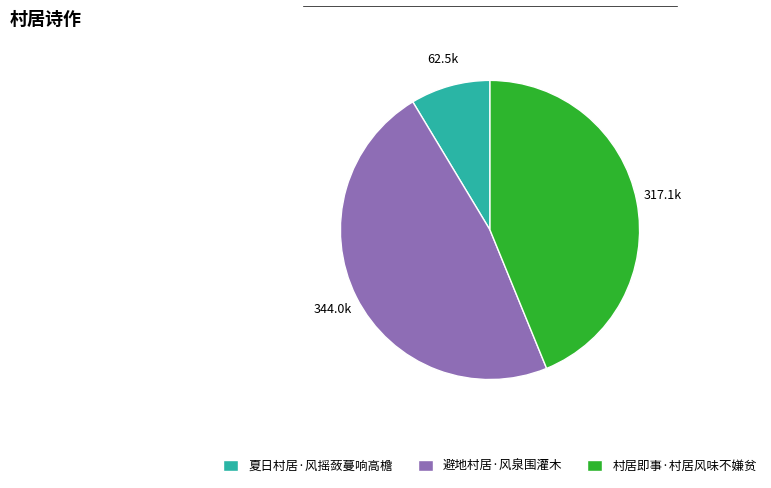

Count the number of slices in the pie.

3